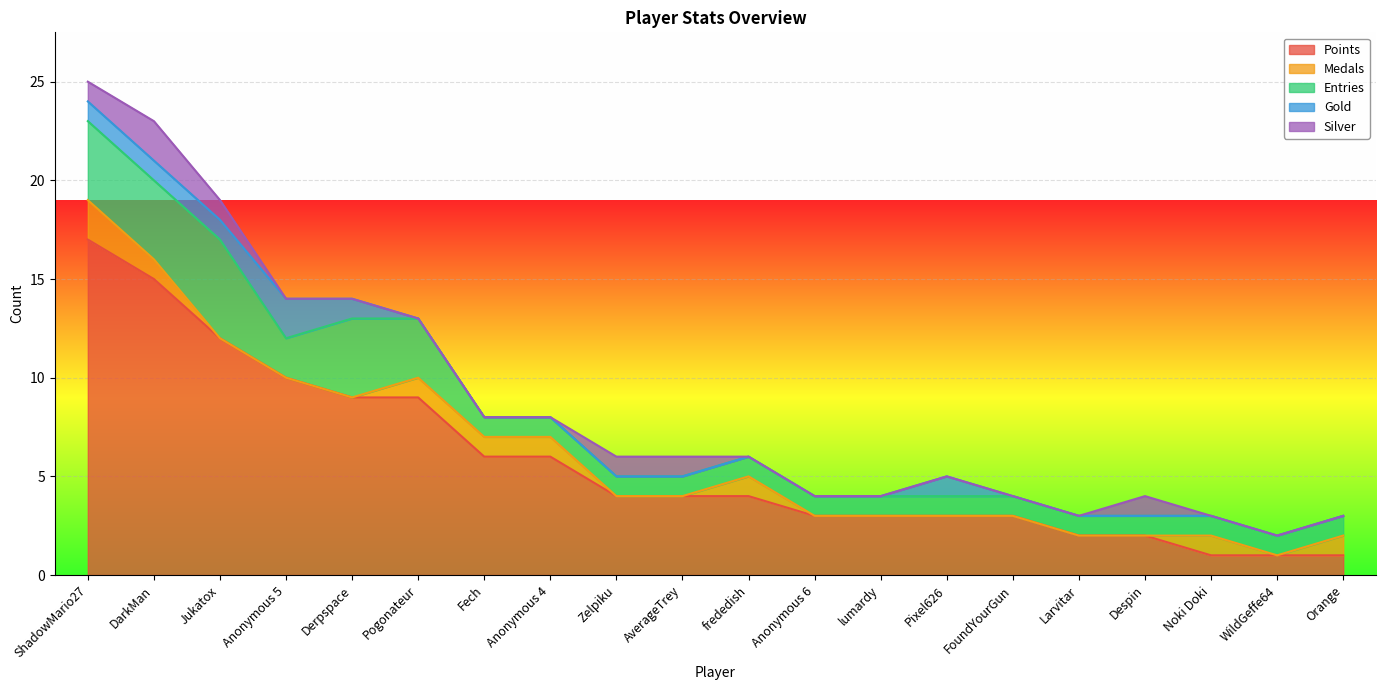

In Silver, how many points are higher than both neighbors (excluding endpoints)?

2